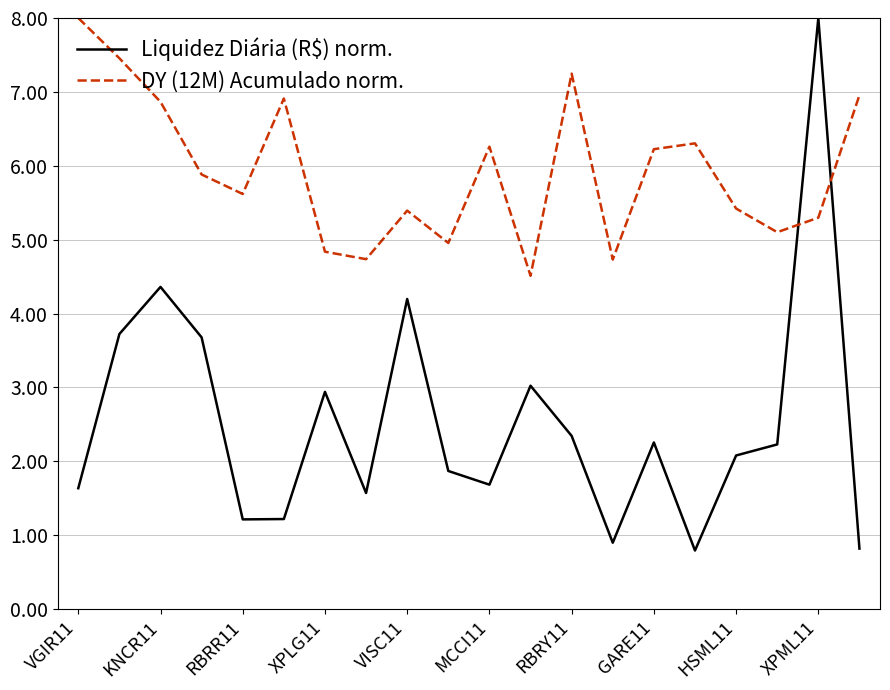

List the series in order of their overall mean, lowest first.

Liquidez Diária (R$) norm., DY (12M) Acumulado norm.